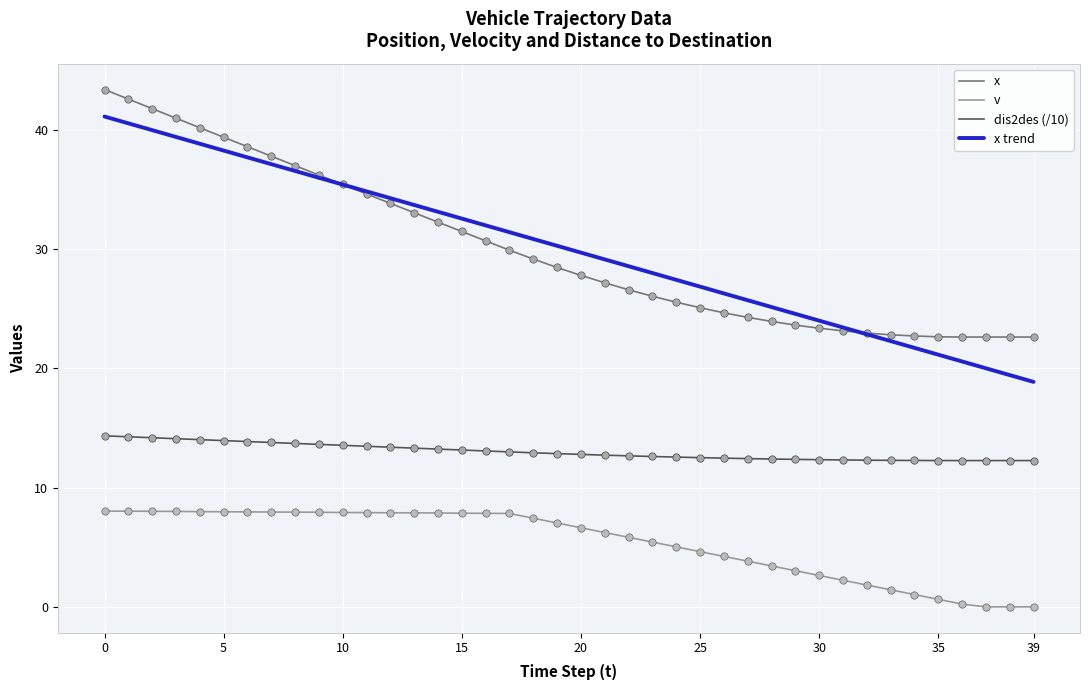

Rank the series by their maximum value, from highest to lowest.

x, x trend, dis2des (/10), v